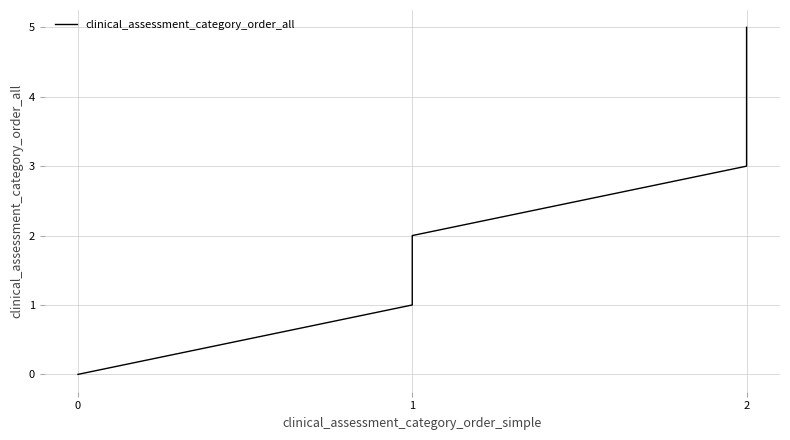

The chart shows a value of 2 at 2. True or false?

False